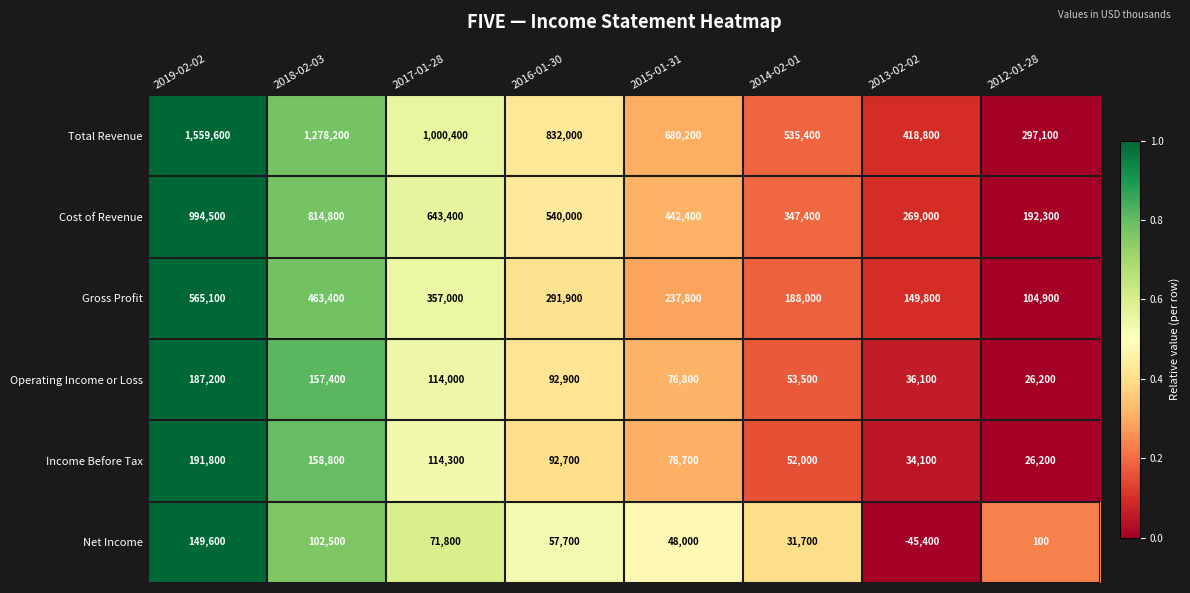

Rank the series by their maximum value, from lowest to highest.

Net Income, Operating Income or Loss, Income Before Tax, Gross Profit, Cost of Revenue, Total Revenue